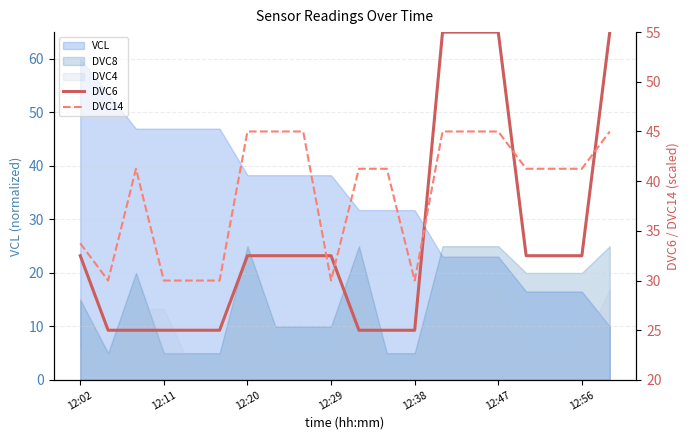

Where is DVC14 nearest to the value 37?

12:02